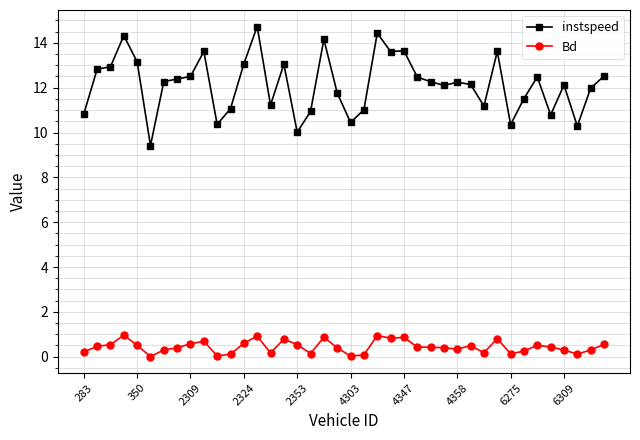

Which series has the largest total across all categories?

instspeed